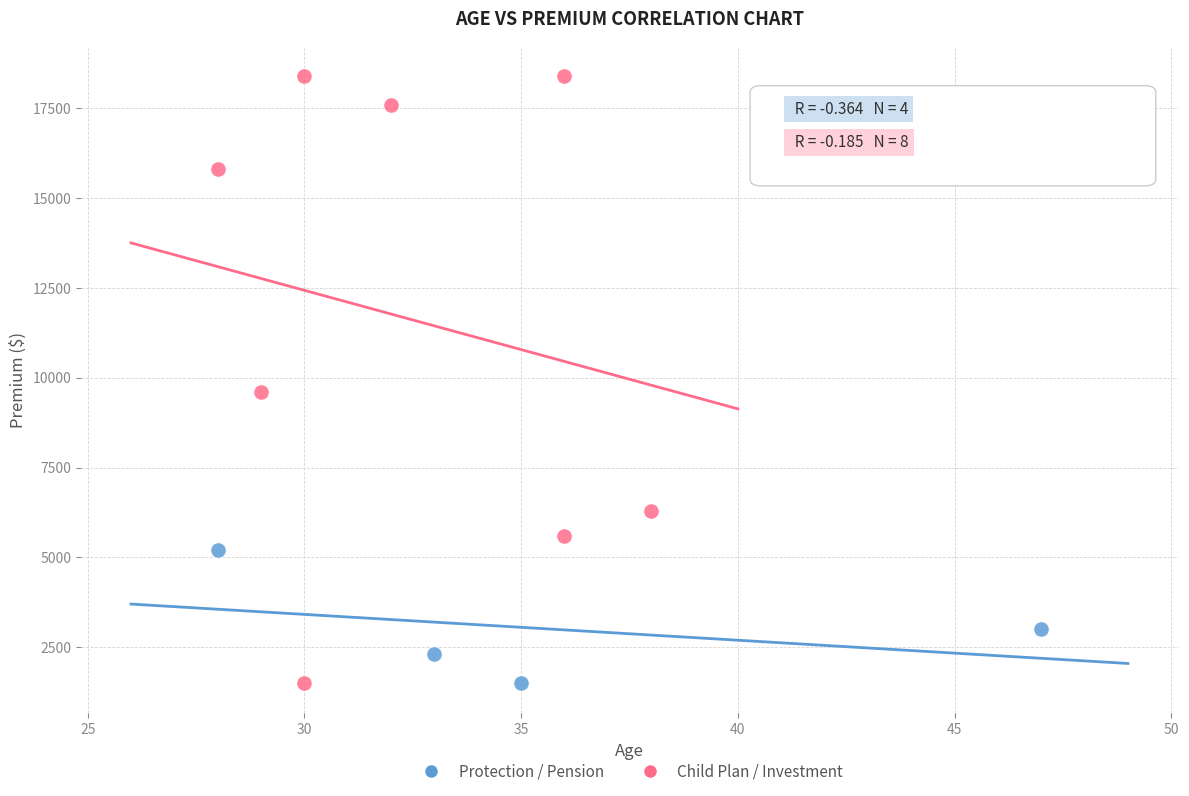

Which series contains the highest Y value?

Child Plan / Investment